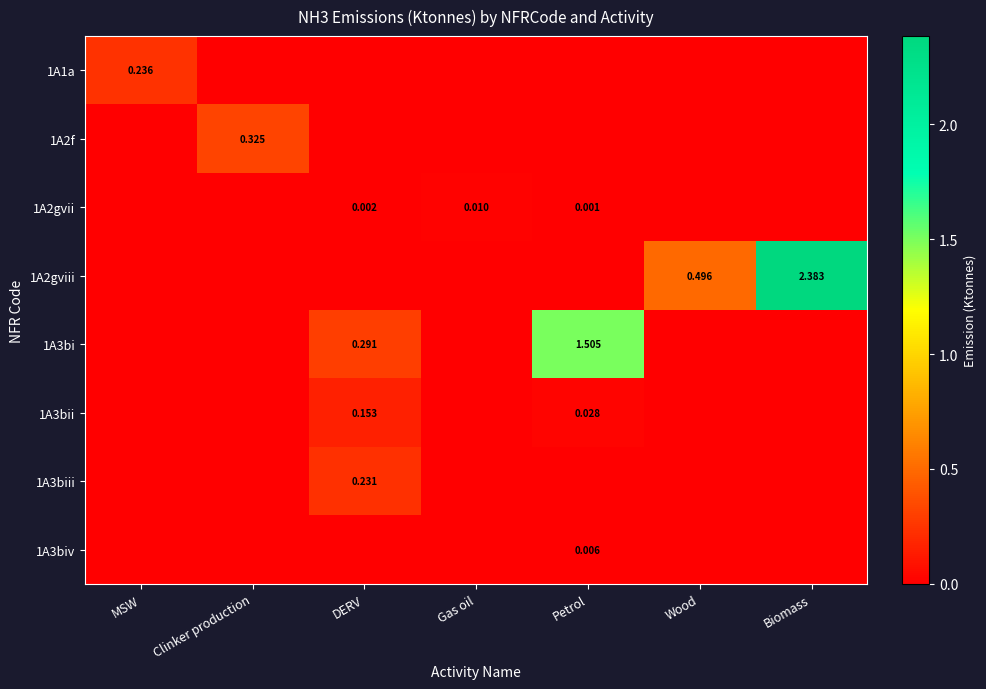

How many values in 1A3bii are above zero?

2